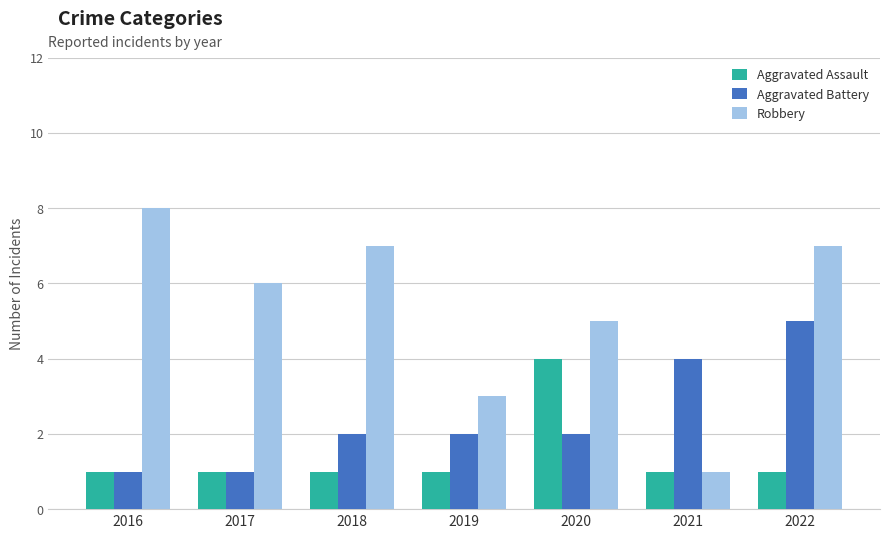

How many distinct data groups are displayed?

3